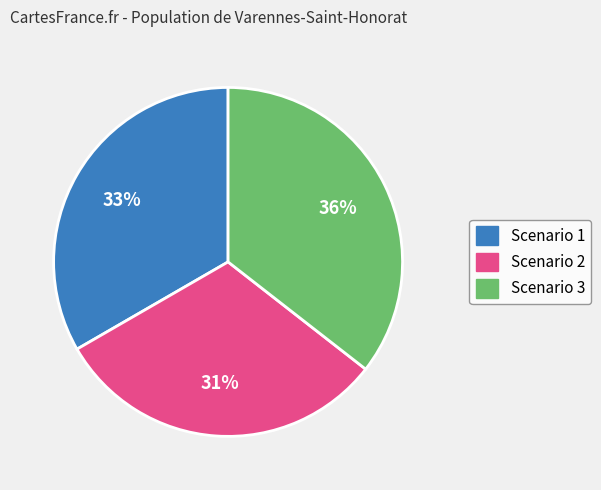

Which slice is the largest?

Scenario 3